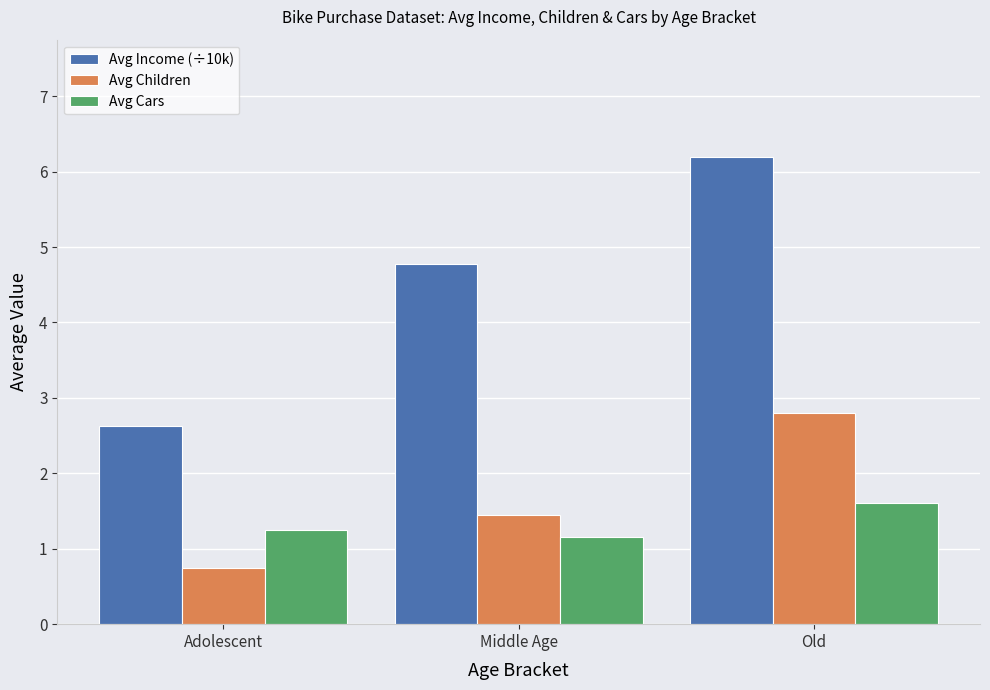

Where does the Avg Children series first go above 1?

Middle Age